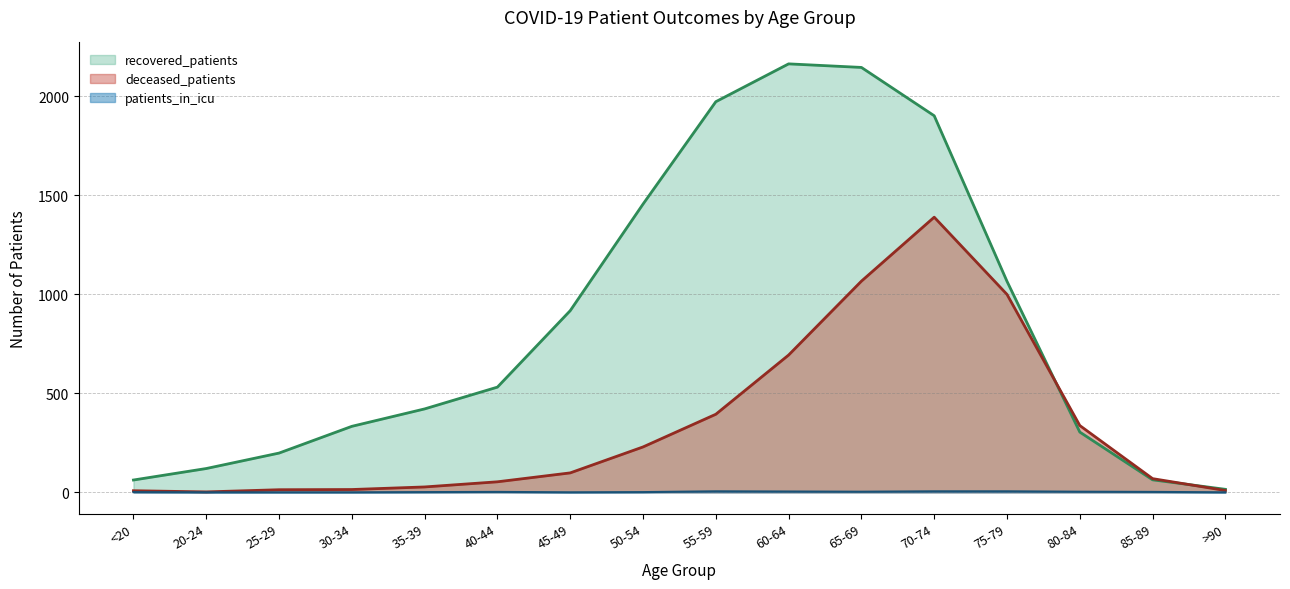

How many values in the recovered_patients series exceed 531?

7